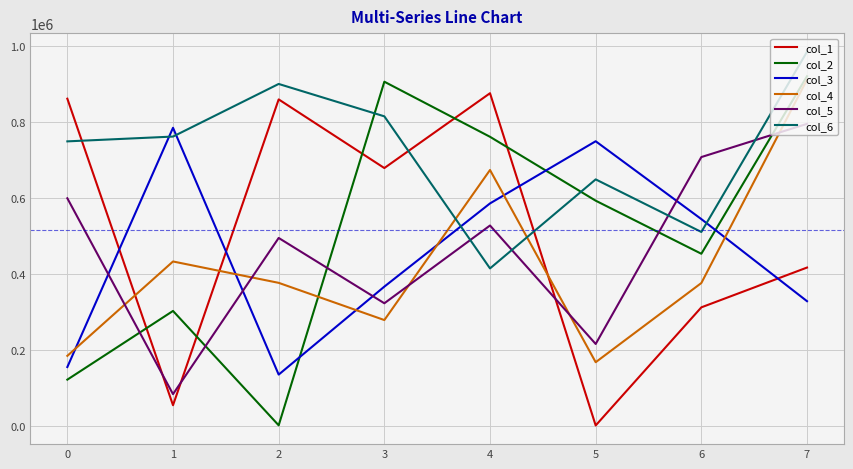

What is the difference between the highest and lowest values at 5?

748464